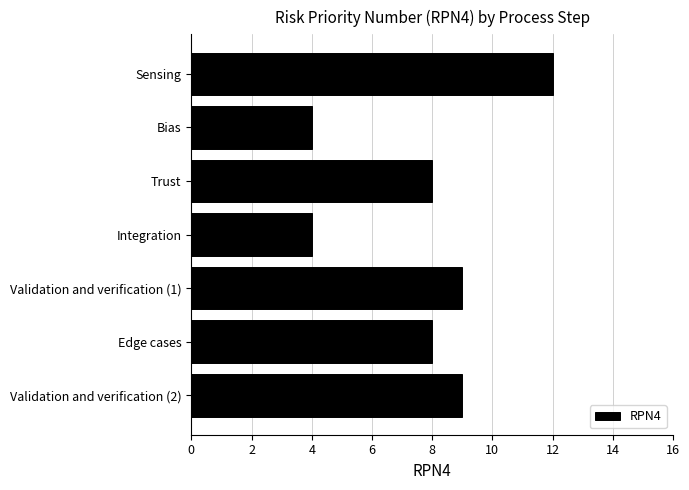

What is the smallest value displayed?

4